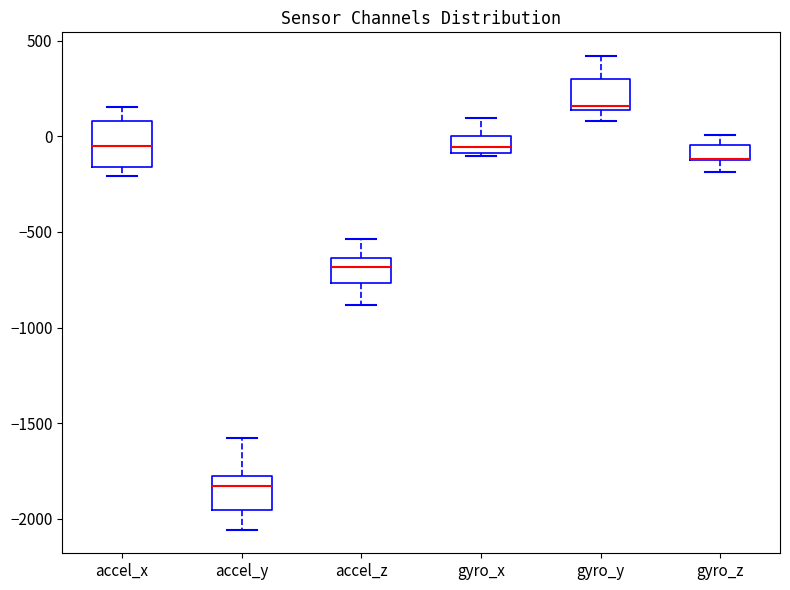

Reading left to right, read every box against the y-axis: the position of its median line, the range the box covers, and the ends of its whiskers. The values are not printed on the chart, so give them approximately, as read against the axis.

accel_x: median -50, box -150 to 100, whiskers -200 to 150
accel_y: median -1850, box -1950 to -1750, whiskers -2050 to -1600
accel_z: median -700, box -750 to -650, whiskers -900 to -550
gyro_x: median -50, box -100 to 0, whiskers -100 (just below the box's lower edge) to 100
gyro_y: median 150 (just above the box's lower edge), box 150 to 300, whiskers 100 to 400
gyro_z: median -100 (drawn on the box's lower edge), box -150 to -50, whiskers -200 to 0